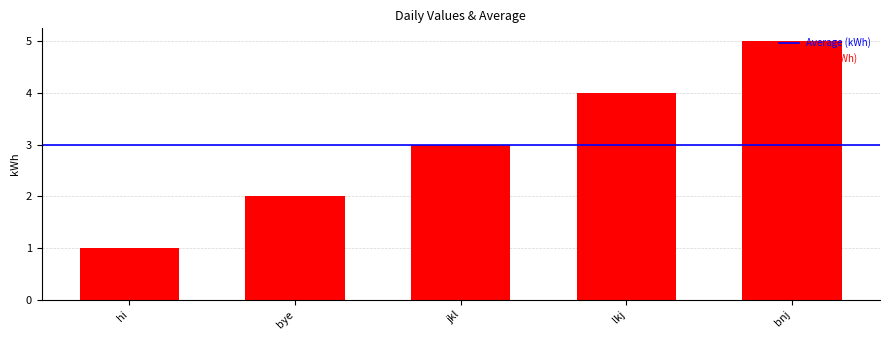

Reading right to left, list all the values displayed in this chart.

bnj=5	lkj=4	jkl=3	bye=2	hi=1